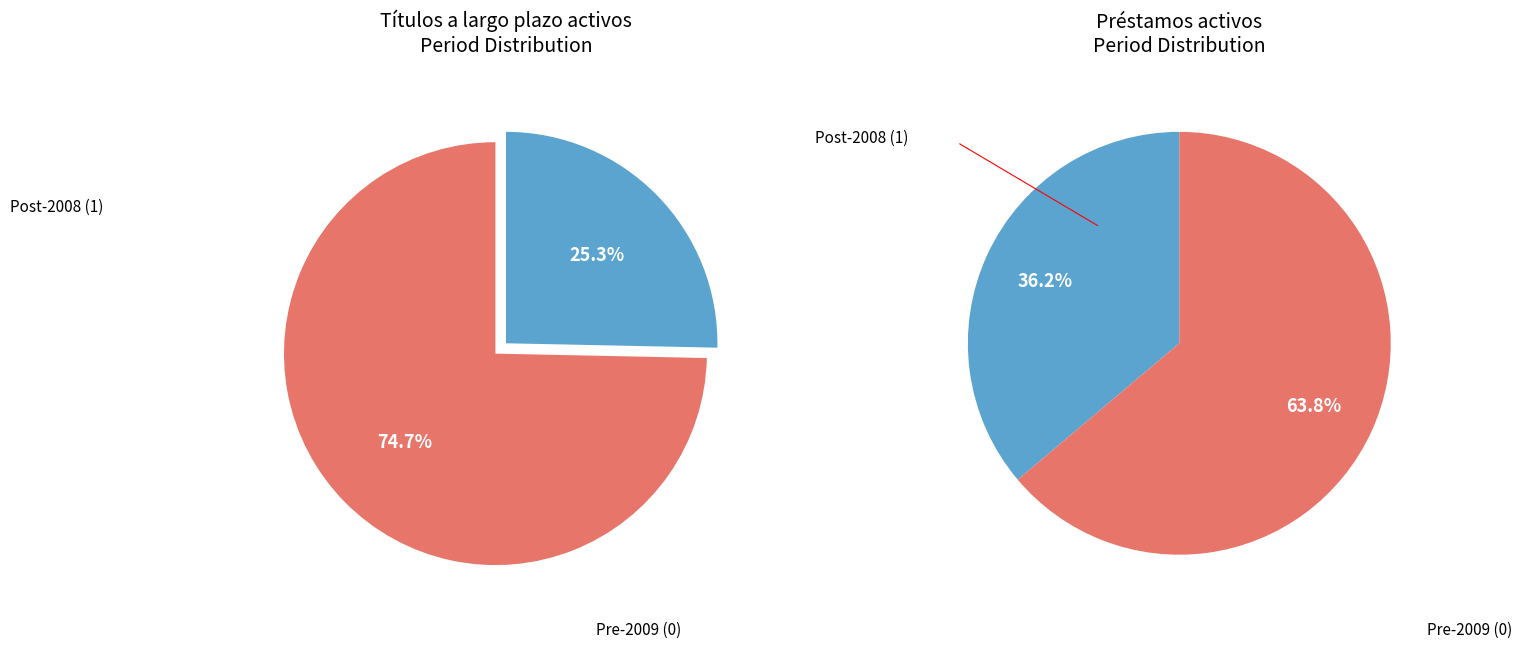

Does 2010 account for over 50% of the chart?

No